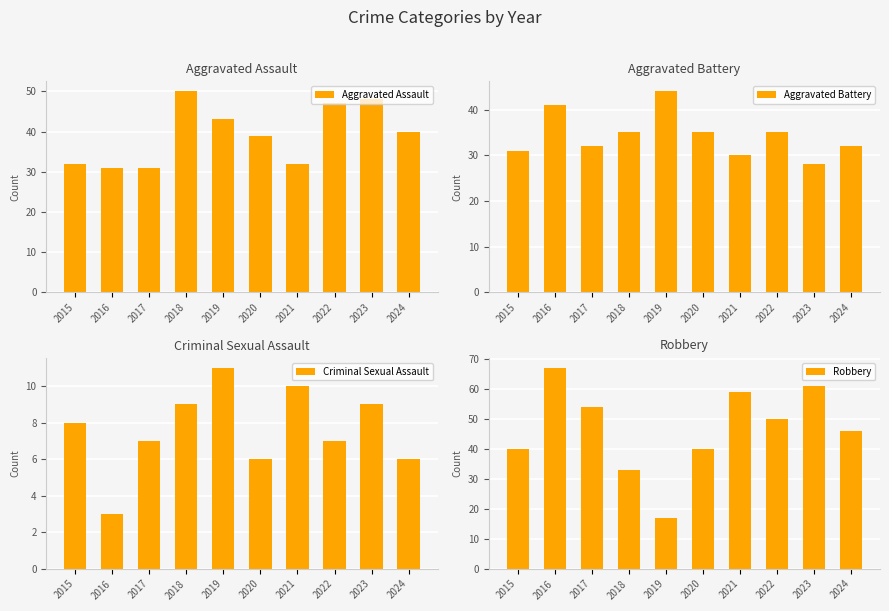

Reading right to left, list all the values displayed in this chart.

Aggravated Assault: 2024=40	2023=48	2022=47	2021=32	2020=39	2019=43	2018=50	2017=31	2016=31	2015=32
Aggravated Battery: 2024=32	2023=28	2022=35	2021=30	2020=35	2019=44	2018=35	2017=32	2016=41	2015=31
Criminal Sexual Assault: 2024=6	2023=9	2022=7	2021=10	2020=6	2019=11	2018=9	2017=7	2016=3	2015=8
Robbery: 2024=46	2023=61	2022=50	2021=59	2020=40	2019=17	2018=33	2017=54	2016=67	2015=40